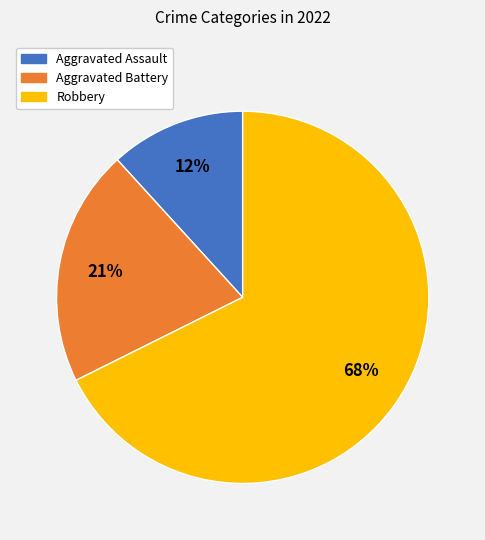

To the nearest percent, what is the average slice percentage?

33%